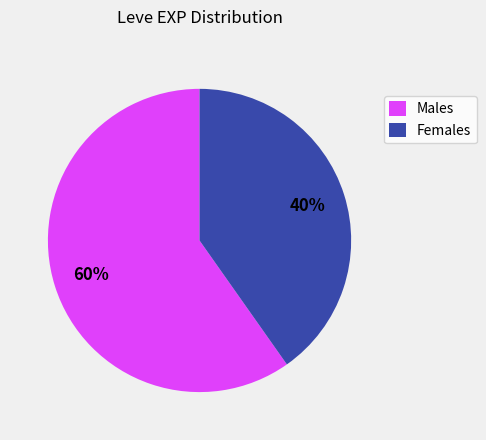

How many segments does this pie chart have?

2